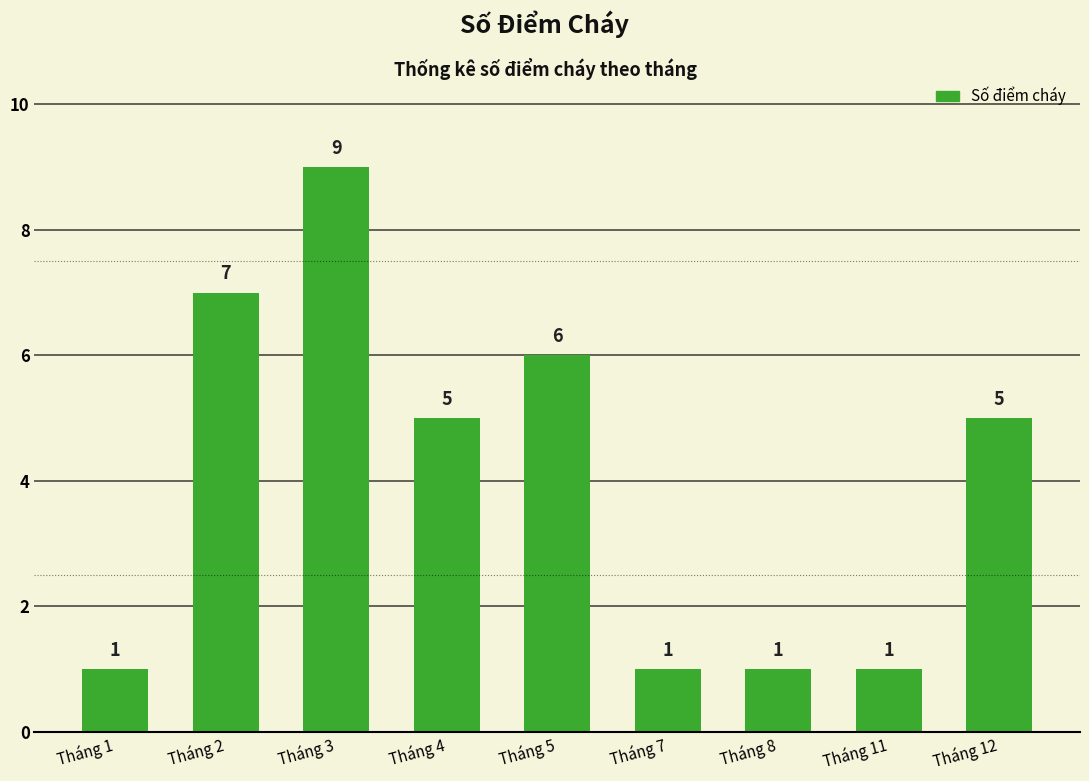

What is the maximum value shown in the chart?

9